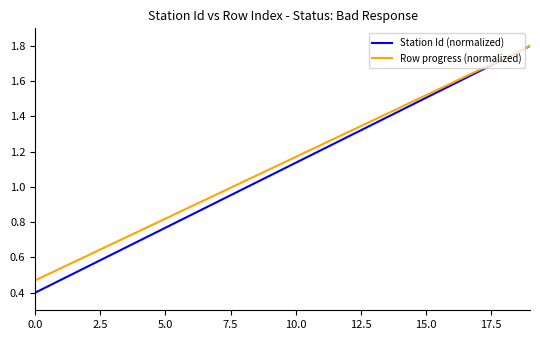

What are all the series names shown in the legend?

Station Id (normalized), Row progress (normalized)